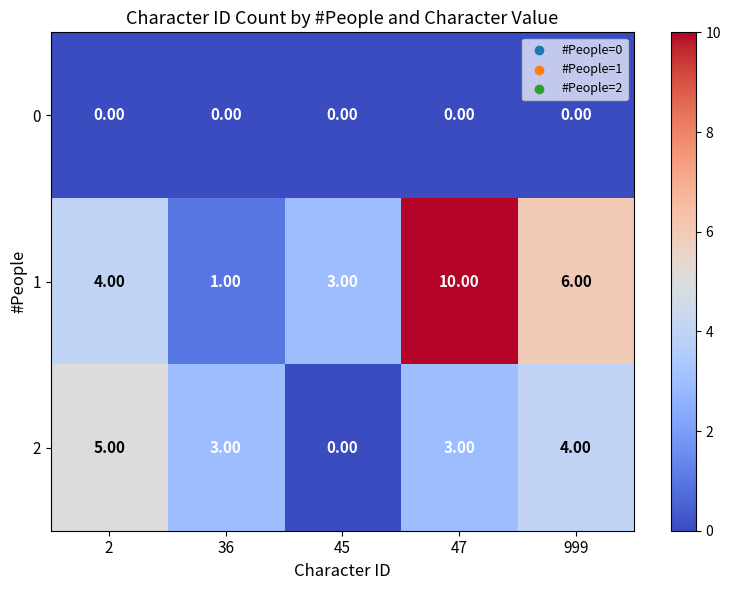

What is the spread (max minus min) of values at 45?

3